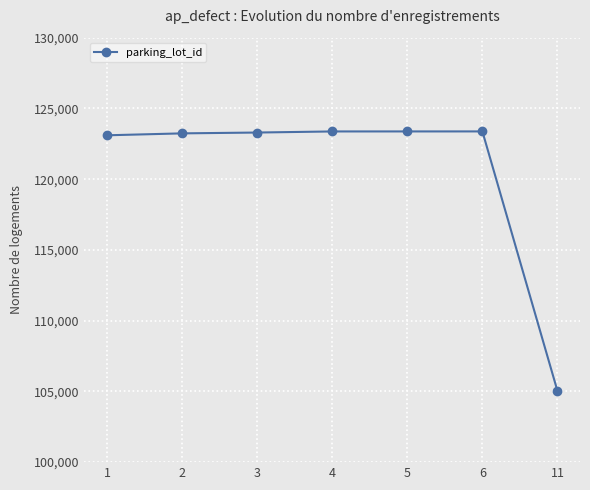

What is the minimum value shown in the chart?

105027